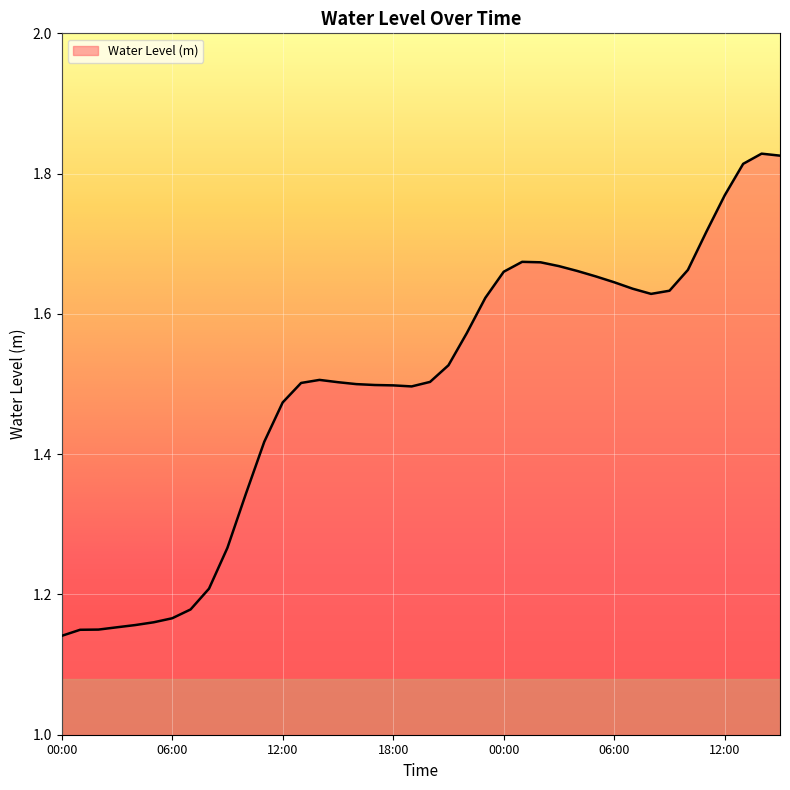

What is the difference between the maximum and minimum values?

0.7